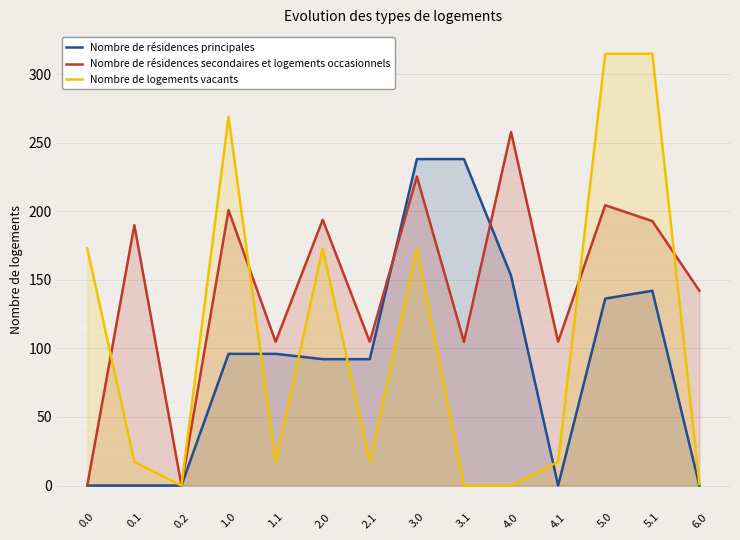

The Nombre de résidences secondaires et logements occasionnels series shows 0.0 at 0.2. True or false?

True